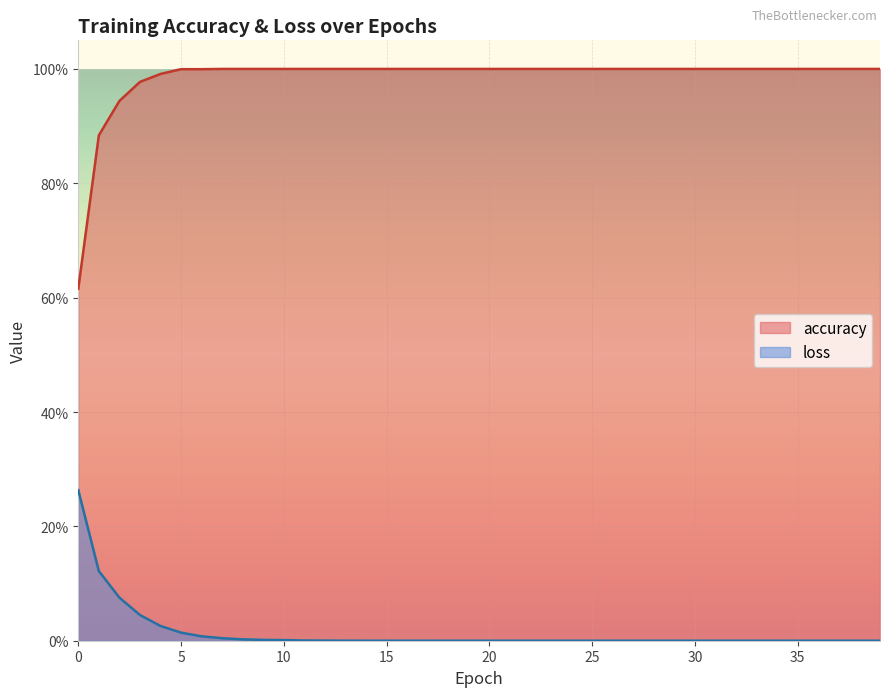

Count the number of categories in the chart.

40